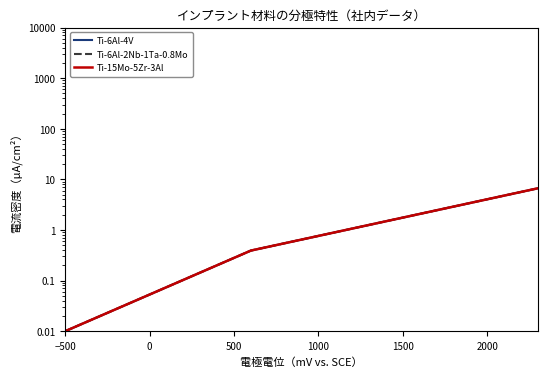

Which series has the largest total across all categories?

Ti-6Al-4V